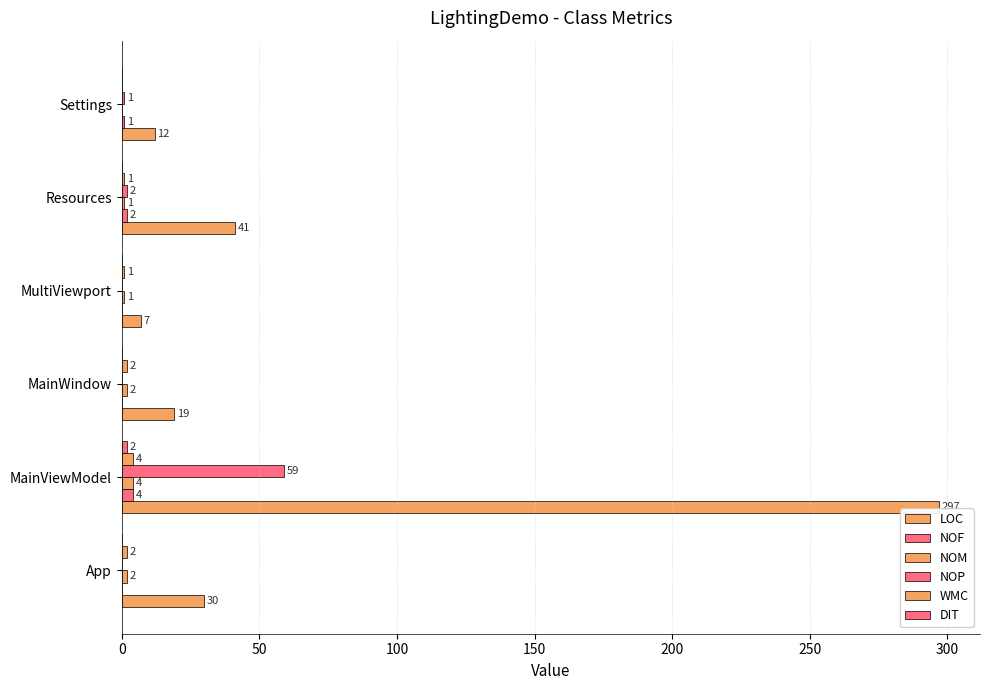

Which series has the largest range (max minus min)?

LOC